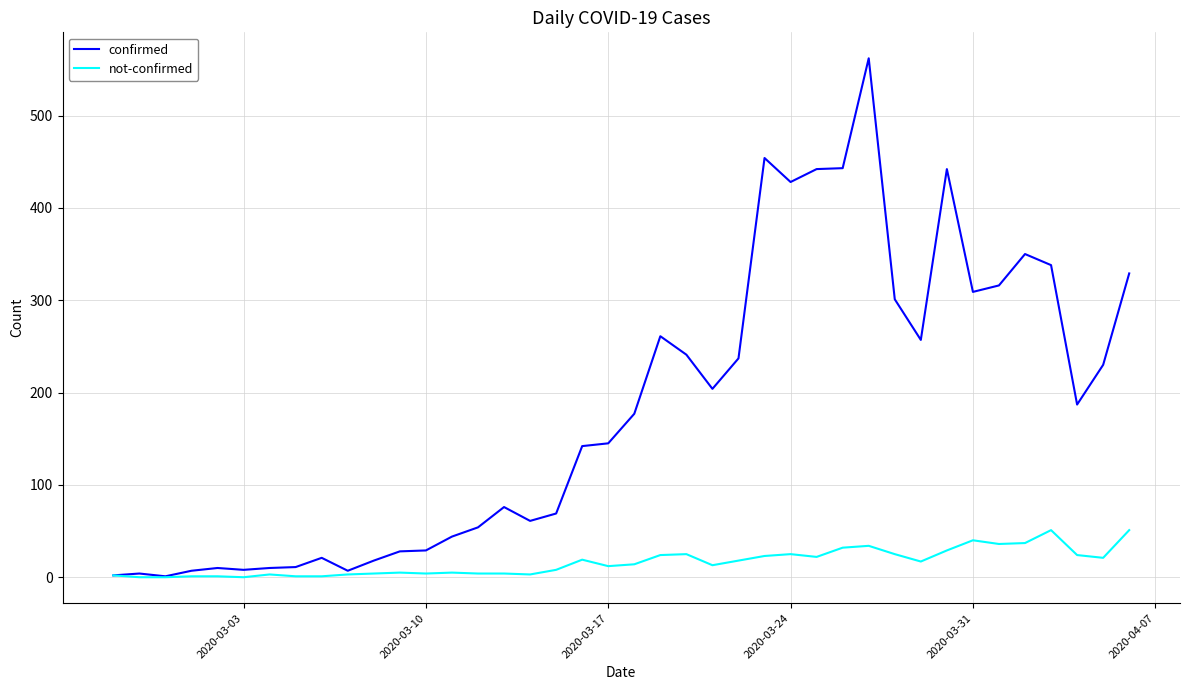

What is the average value of the confirmed series?

181